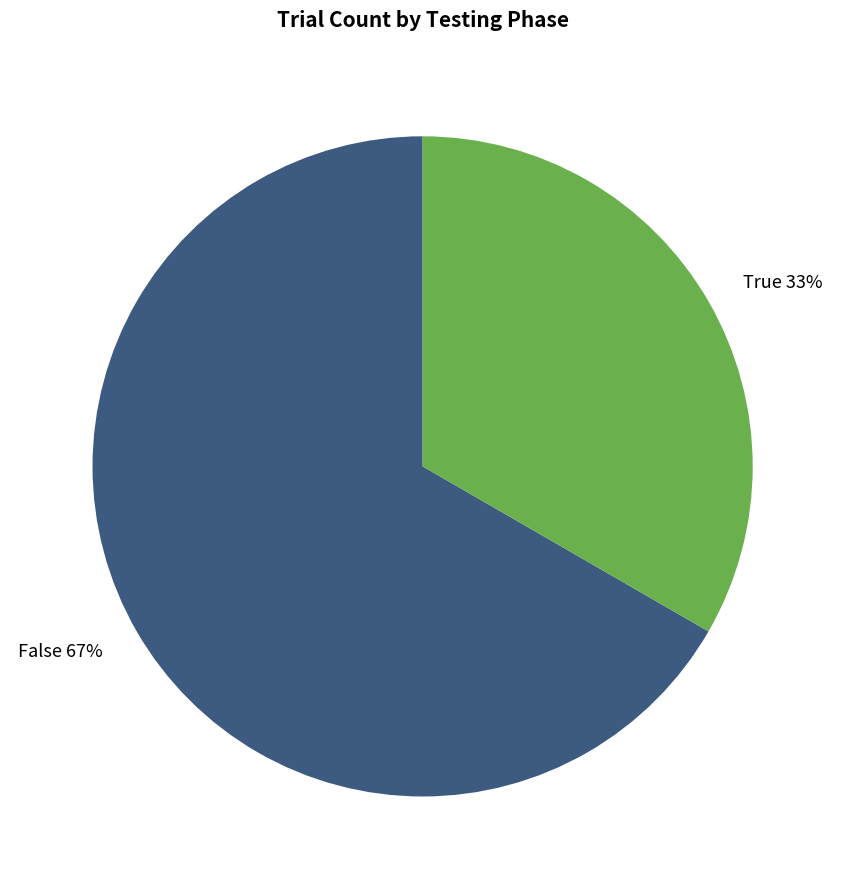

Which slice is the largest?

False